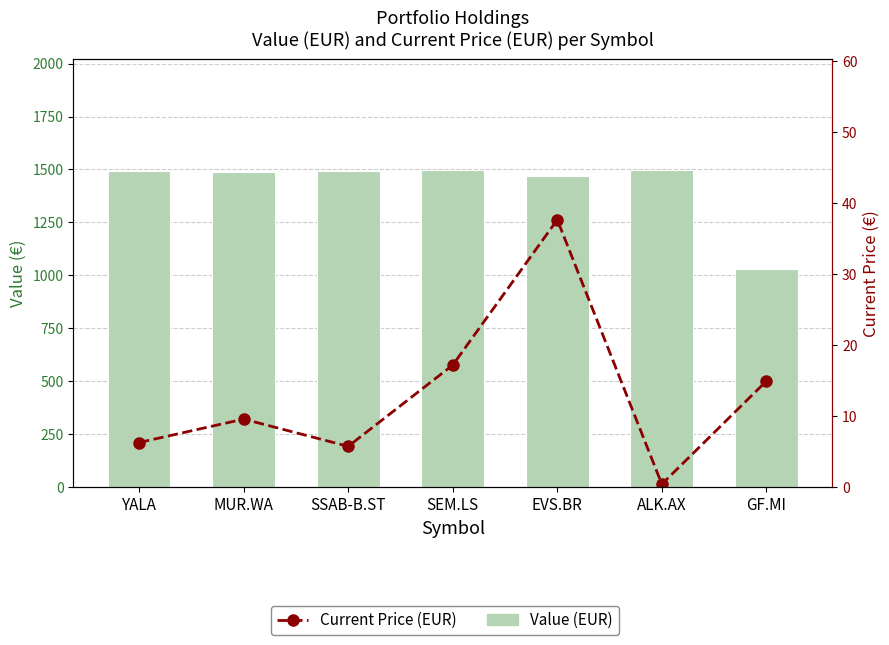

Between ALK.AX and GF.MI, which series saw the biggest shift?

Value (EUR)